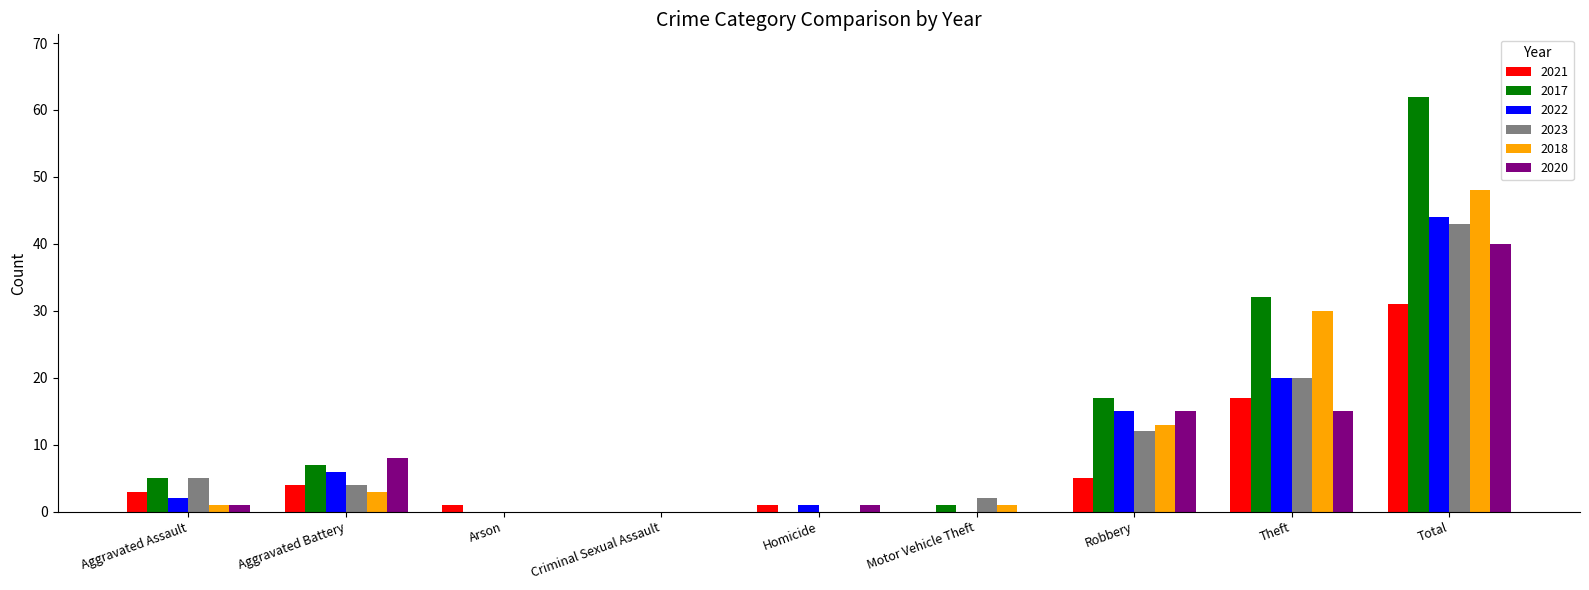

Between Aggravated Assault and Robbery, which series saw the biggest shift?

2020